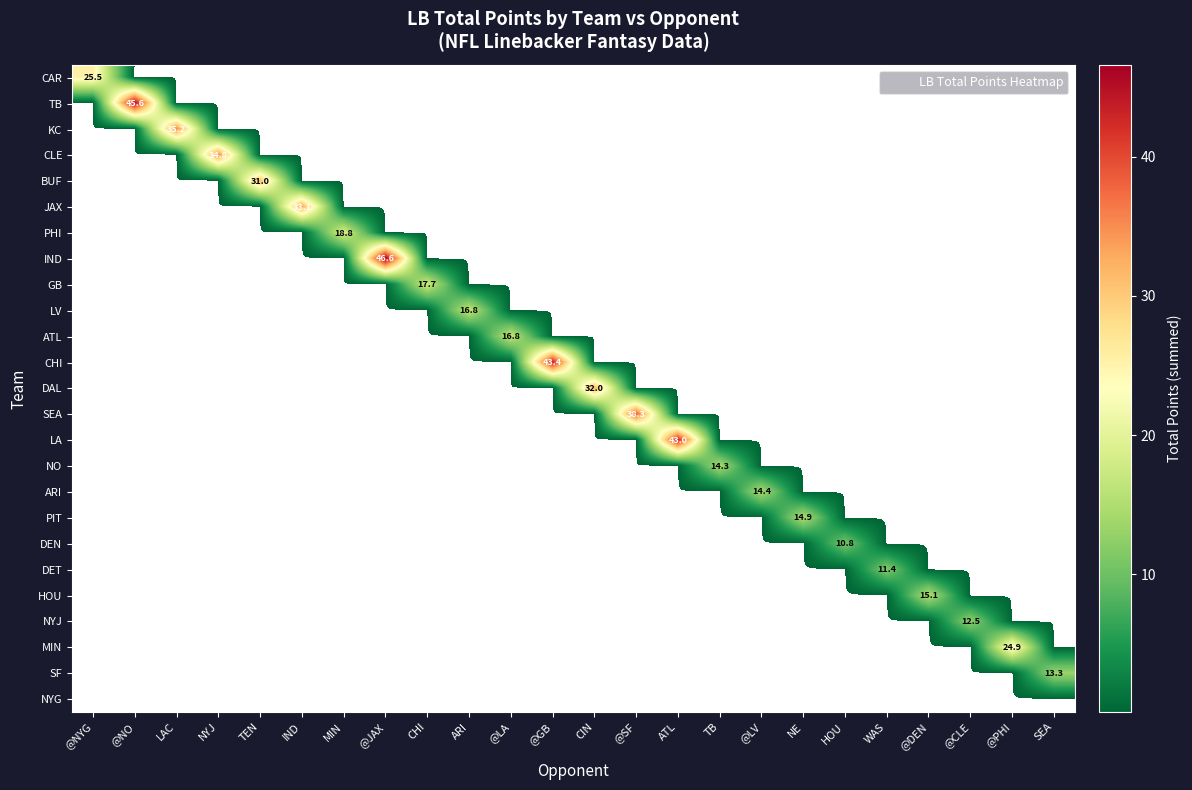

Which category has the lowest value across all series?

@NO